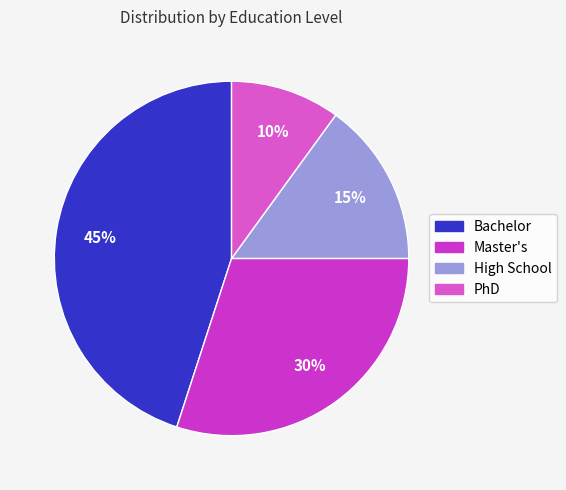

To the nearest percent, what is the difference between the largest and smallest slice percentages?

35%